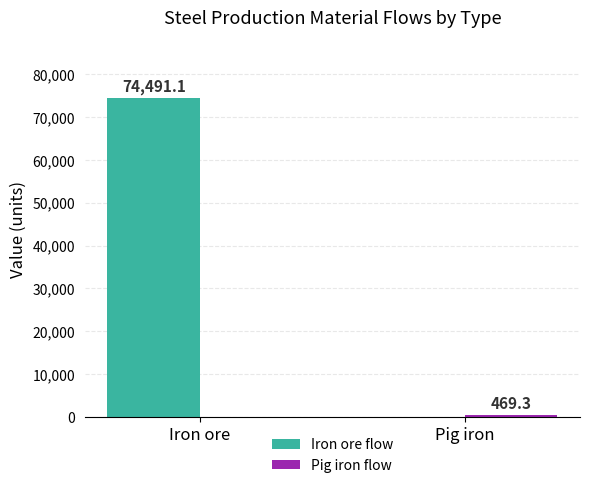

What is the highest value of the Iron ore flow series?

74491.1